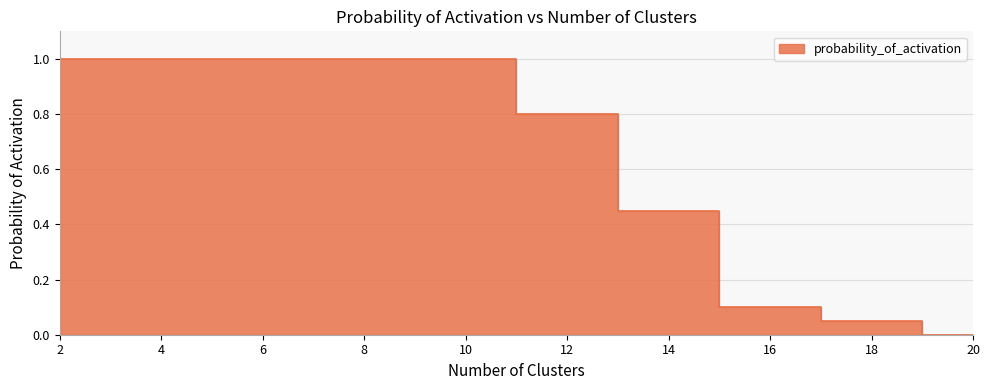

What is the value of the 9th point from the left?

0.1